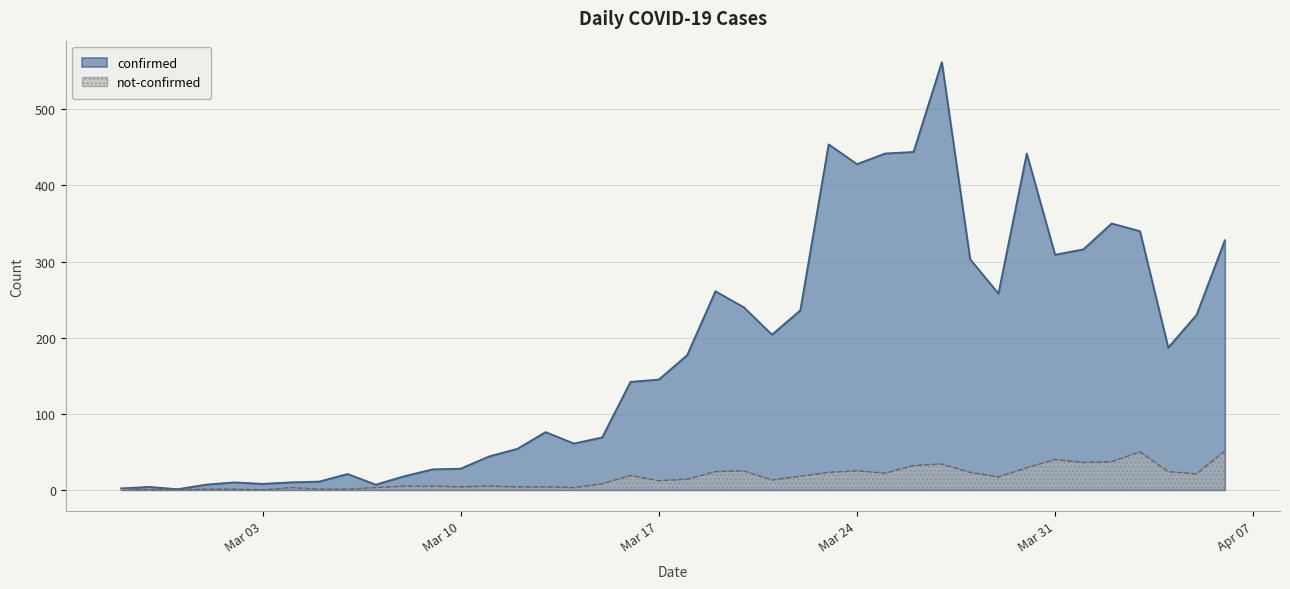

Does the chart display data point markers on the line(s)?

No